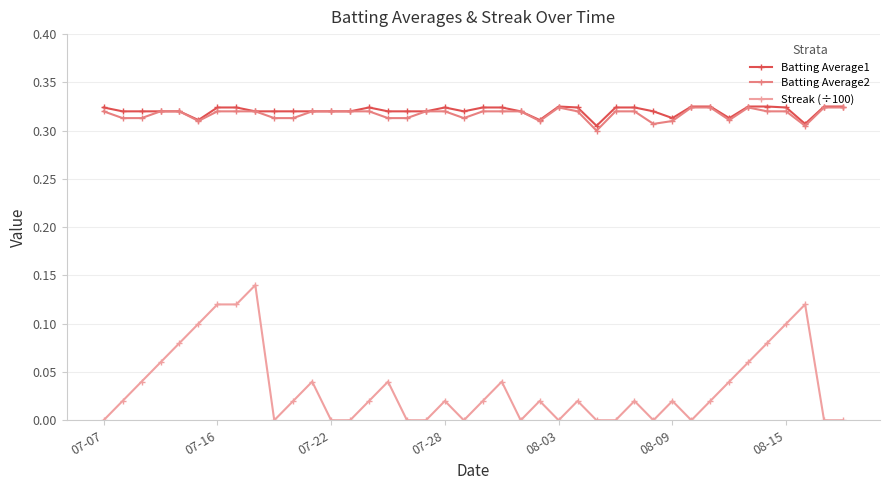

True or false: Streak (÷100) and Batting Average2 intersect in this chart.

False